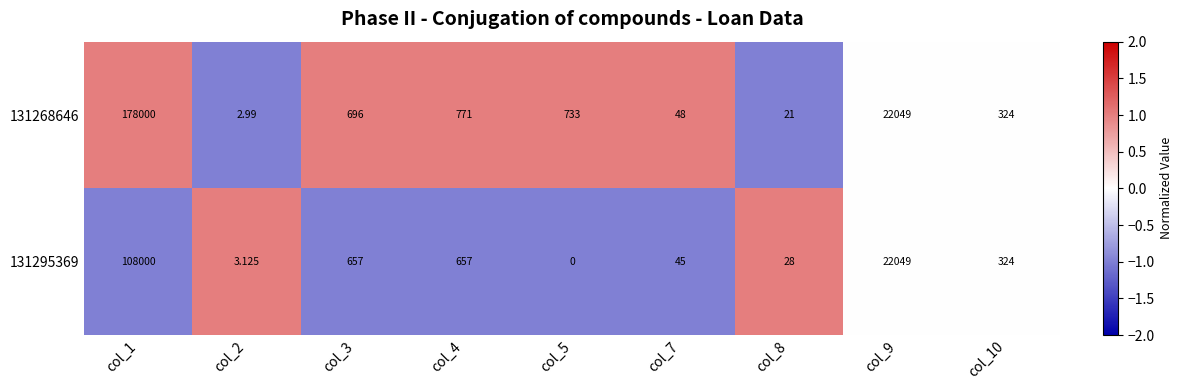

Is the value of 131295369 at col_2 greater than the value of 131268646 at col_3?

No